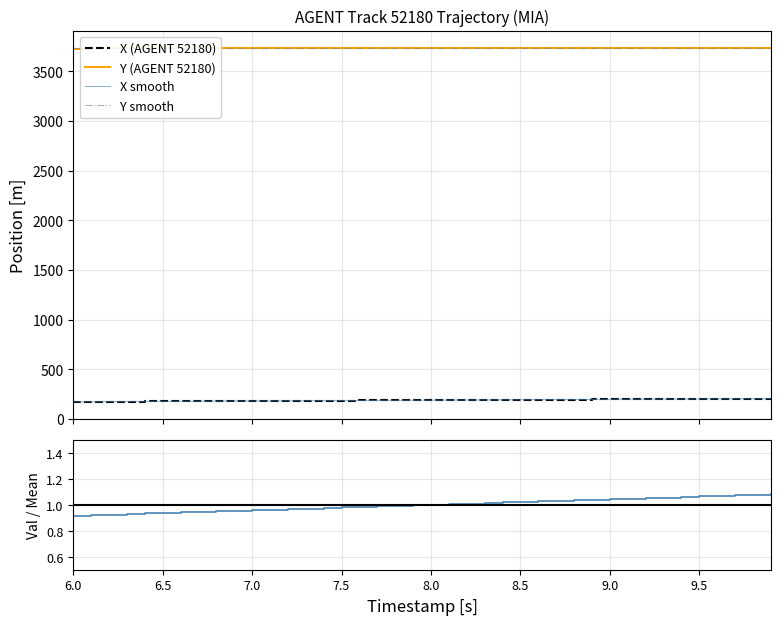

Reading left to right, extract all data points from this chart.

X (AGENT 52180): 174.6	175.4	176.2	177.0	177.8	178.6	179.4	180.2	181.0	181.9	182.7	183.5	184.3	185.1	185.9	186.7	187.5	188.3	189.1	189.9	190.7	191.5	192.3	193.1	193.9	194.7	195.5	196.4	197.2	198.0	198.8	199.6	200.4	201.2	202.0	202.8	203.6	204.4	205.2	206.0
Y (AGENT 52180): 3729.1	3729.1	3729.1	3729.2	3729.2	3729.2	3729.2	3729.3	3729.3	3729.3	3729.4	3729.4	3729.4	3729.5	3729.5	3729.5	3729.6	3729.6	3729.6	3729.6	3729.7	3729.7	3729.7	3729.8	3729.8	3729.8	3729.8	3729.9	3729.9	3729.9	3729.9	3730.0	3730.0	3730.0	3730.1	3730.1	3730.1	3730.1	3730.2	3730.2
X smooth: 174.6	175.4	176.2	177.0	177.8	178.6	179.4	180.2	181.0	181.9	182.7	183.5	184.3	185.1	185.9	186.7	187.5	188.3	189.1	189.9	190.7	191.5	192.3	193.1	193.9	194.7	195.5	196.4	197.2	198.0	198.8	199.6	200.4	201.2	202.0	202.8	203.6	204.4	205.2	206.0
Y smooth: 3729.1	3729.1	3729.1	3729.2	3729.2	3729.2	3729.2	3729.3	3729.3	3729.3	3729.4	3729.4	3729.4	3729.5	3729.5	3729.5	3729.6	3729.6	3729.6	3729.6	3729.7	3729.7	3729.7	3729.8	3729.8	3729.8	3729.8	3729.9	3729.9	3729.9	3729.9	3730.0	3730.0	3730.0	3730.1	3730.1	3730.1	3730.1	3730.2	3730.2
X / mean(X): 0.9	0.9	0.9	0.9	0.9	0.9	0.9	0.9	1.0	1.0	1.0	1.0	1.0	1.0	1.0	1.0	1.0	1.0	1.0	1.0	1.0	1.0	1.0	1.0	1.0	1.0	1.0	1.0	1.0	1.0	1.0	1.0	1.1	1.1	1.1	1.1	1.1	1.1	1.1	1.1
Y / mean(Y): 1.0	1.0	1.0	1.0	1.0	1.0	1.0	1.0	1.0	1.0	1.0	1.0	1.0	1.0	1.0	1.0	1.0	1.0	1.0	1.0	1.0	1.0	1.0	1.0	1.0	1.0	1.0	1.0	1.0	1.0	1.0	1.0	1.0	1.0	1.0	1.0	1.0	1.0	1.0	1.0